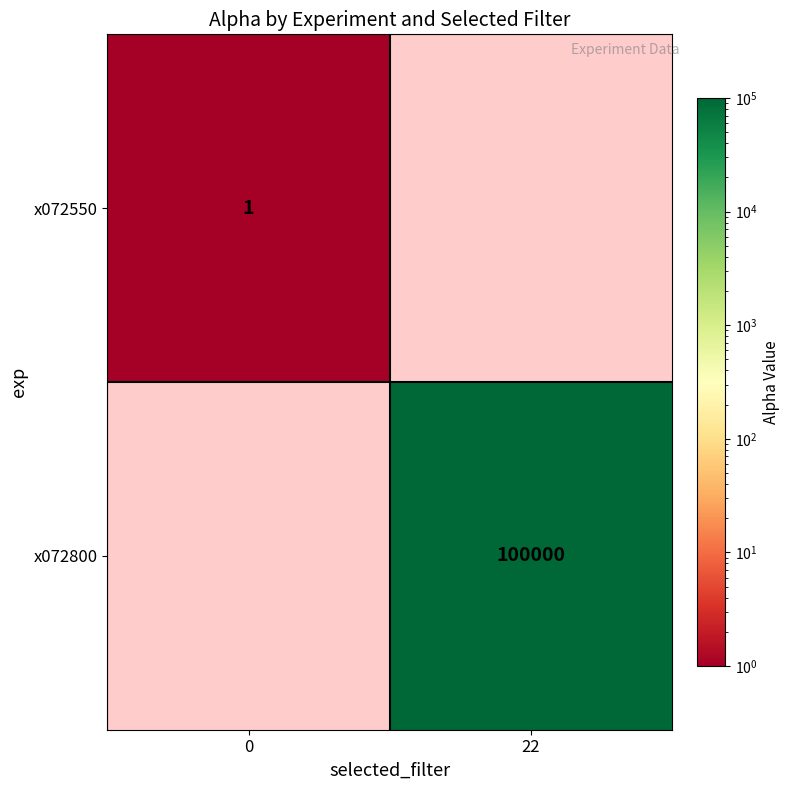

True or false: row_0 has a value of 1.3 at 0.

False